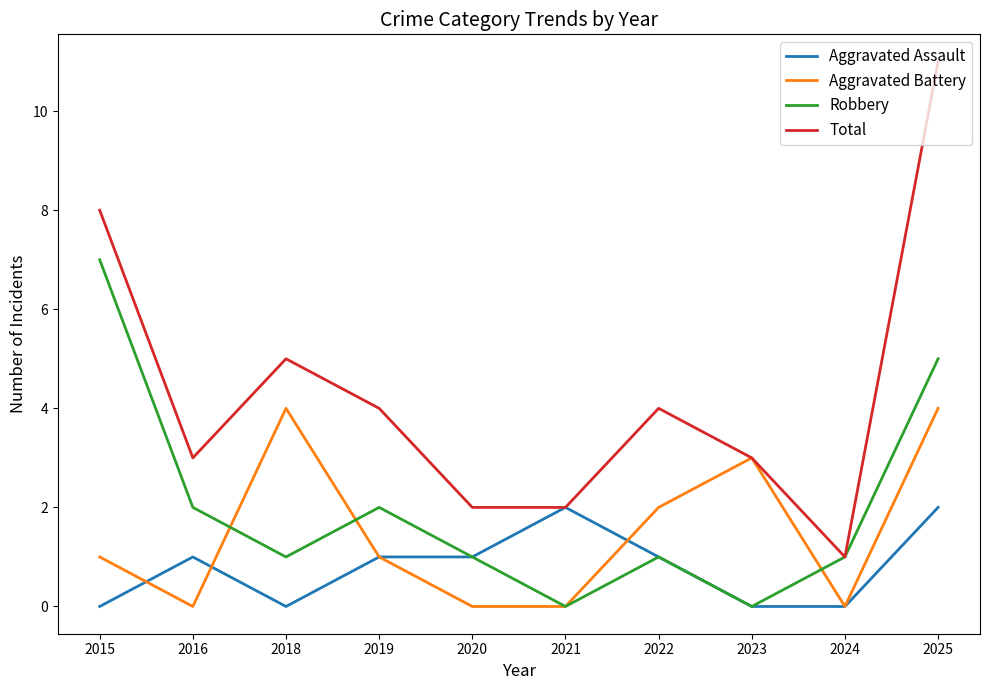

At which label does Total reach its peak?

2025